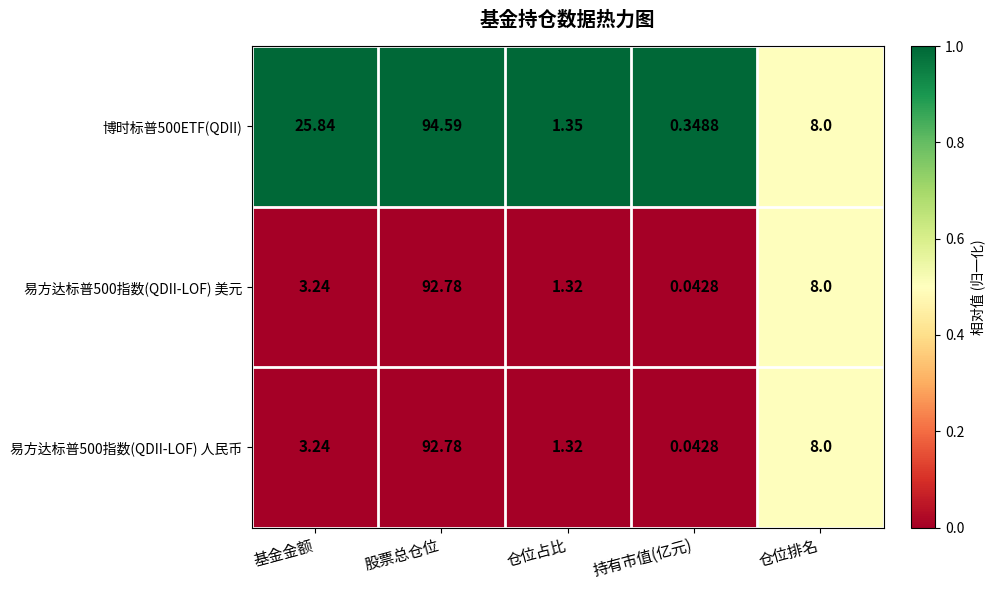

Rank the categories by 易方达标普500指数(QDII-LOF) 人民币 value from lowest to highest.

持有市值(亿元), 仓位占比, 基金金额, 仓位排名, 股票总仓位